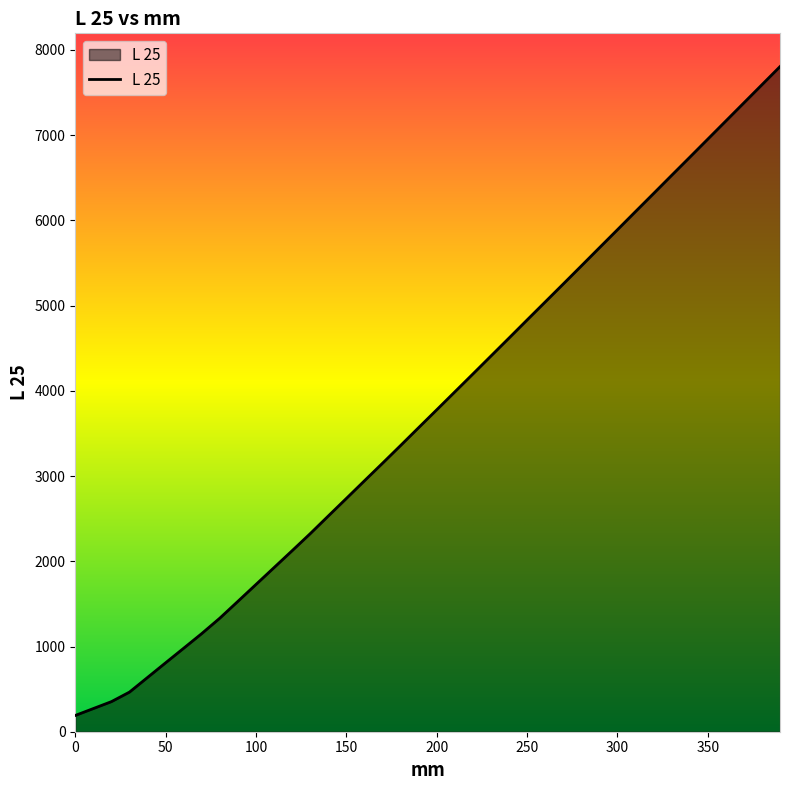

What is the smallest value displayed?

191